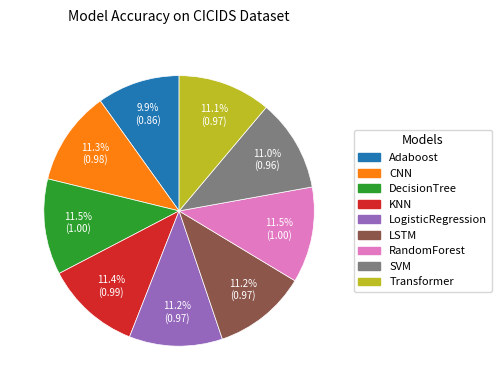

What percentage do CNN and KNN together represent?

22.7%